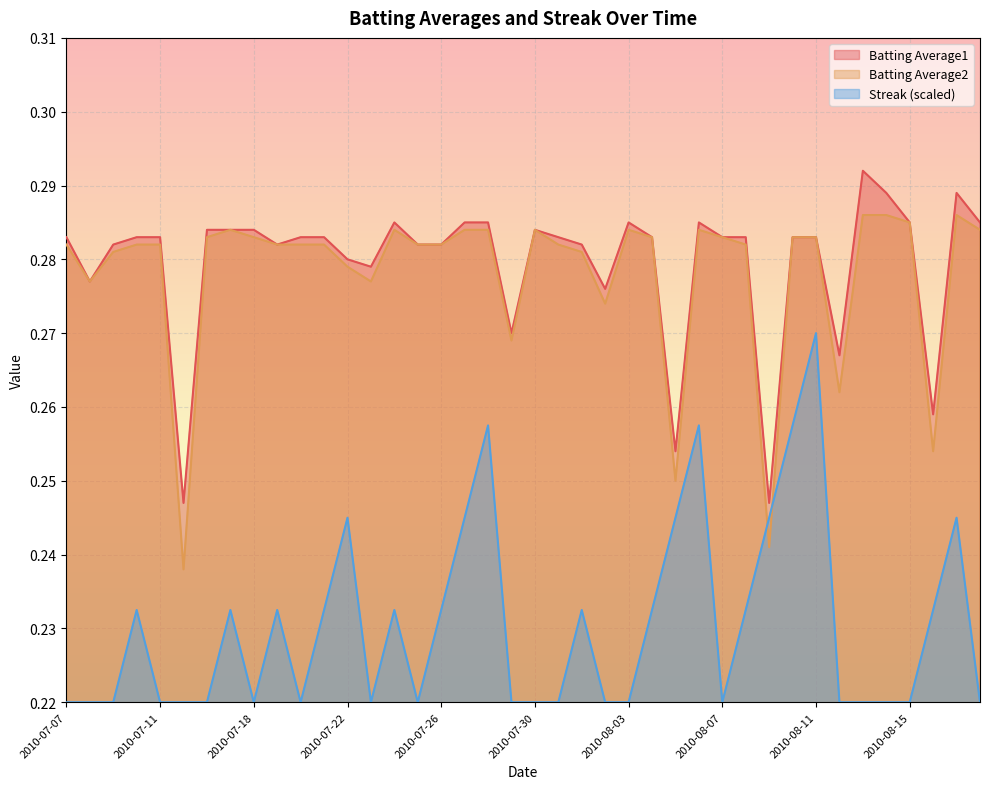

The Streak series shows 0.3 at 2010-08-02. True or false?

False